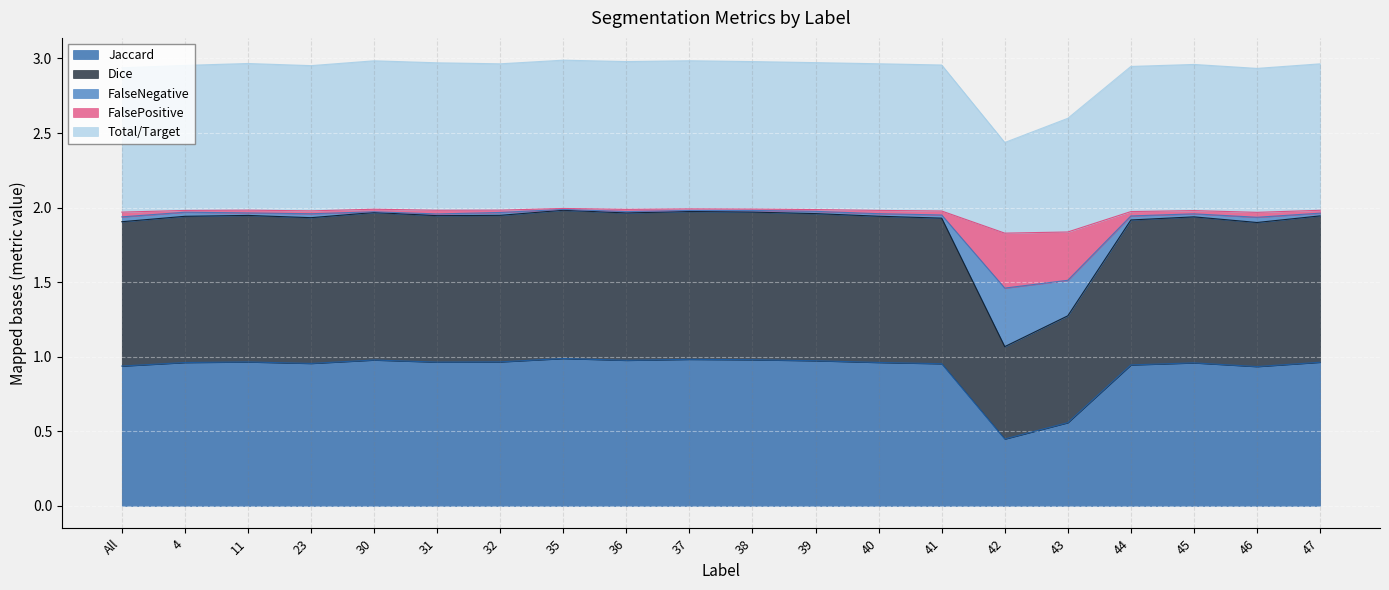

Read the Jaccard value at 37.

1.0